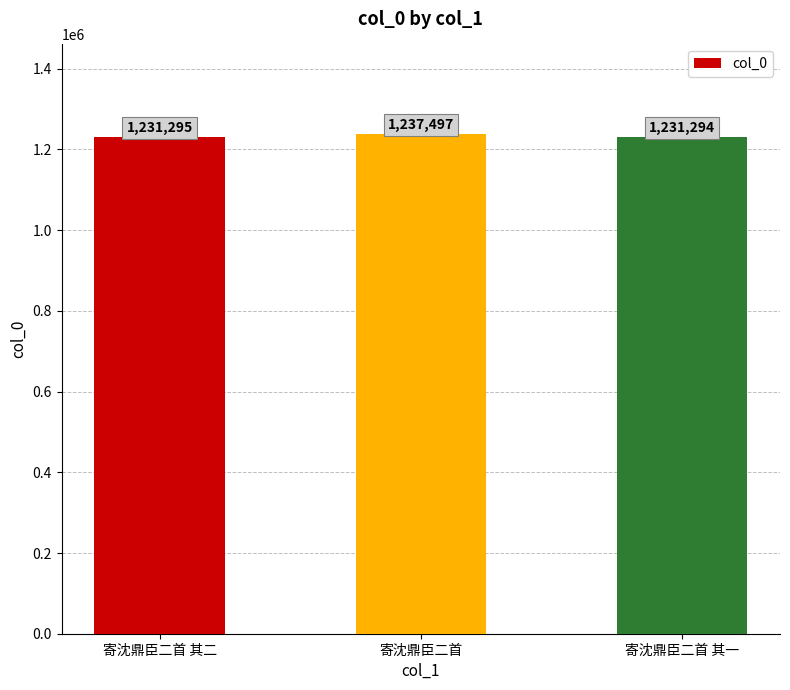

Reading right to left, extract all data points from this chart.

1231294	1237497	1231295